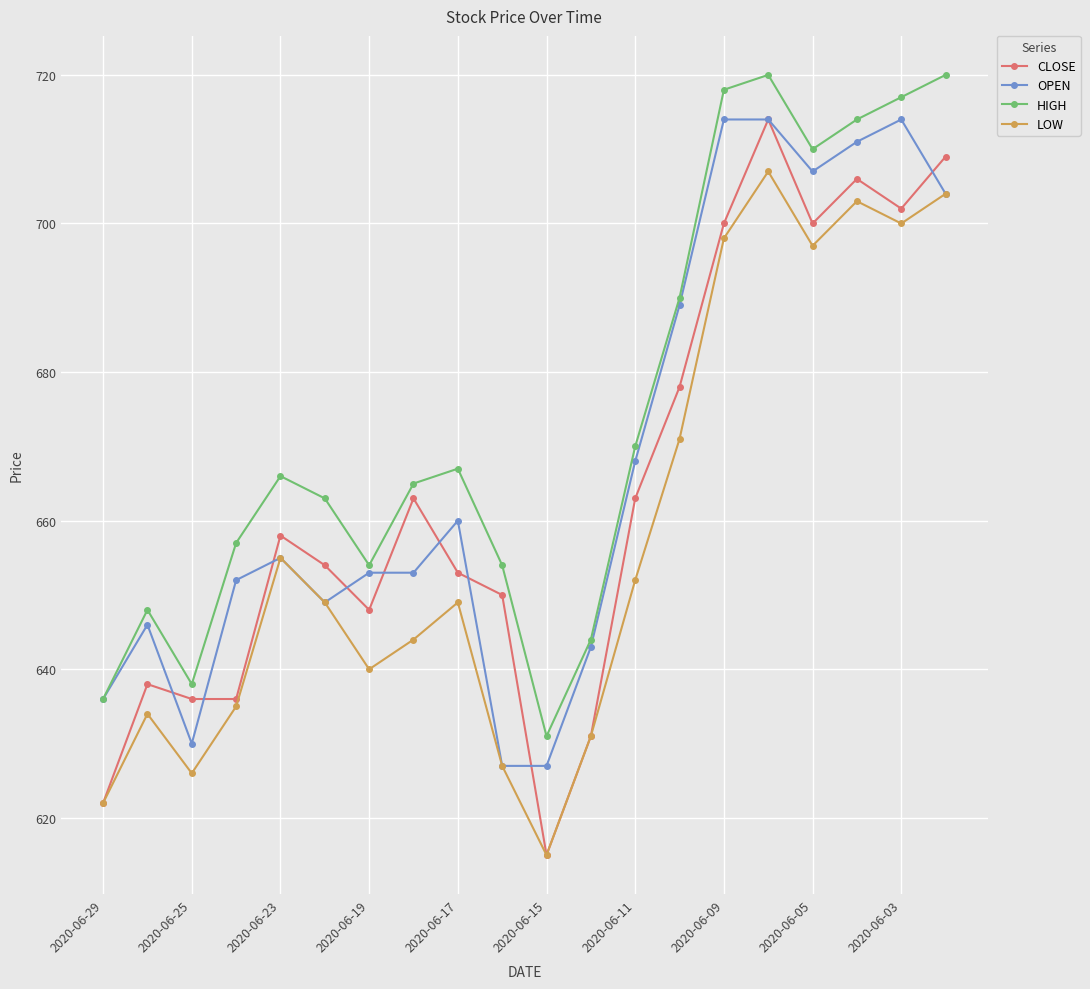

Which series has the widest spread of values?

CLOSE